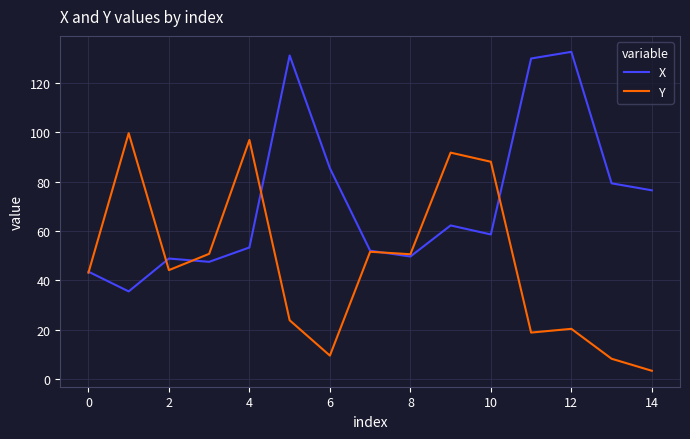

Rank the series by their maximum value, from lowest to highest.

Y, X